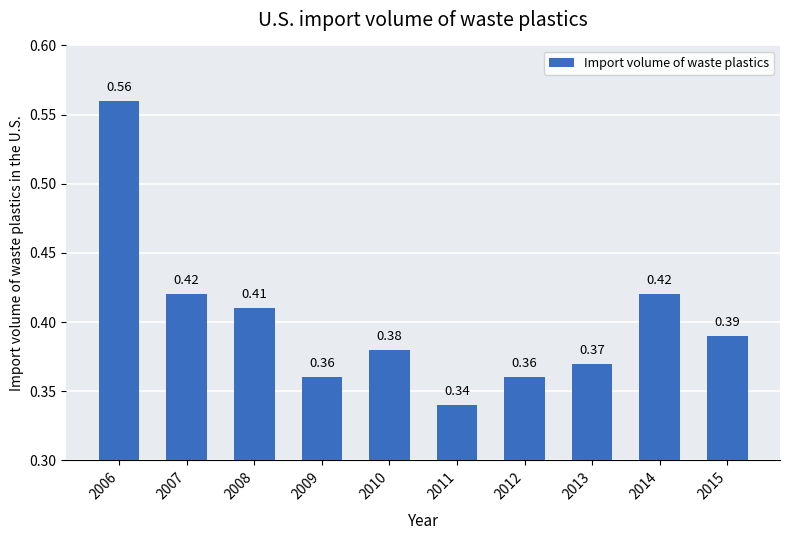

What is the sum of the values at 2011 and 2015?

0.7